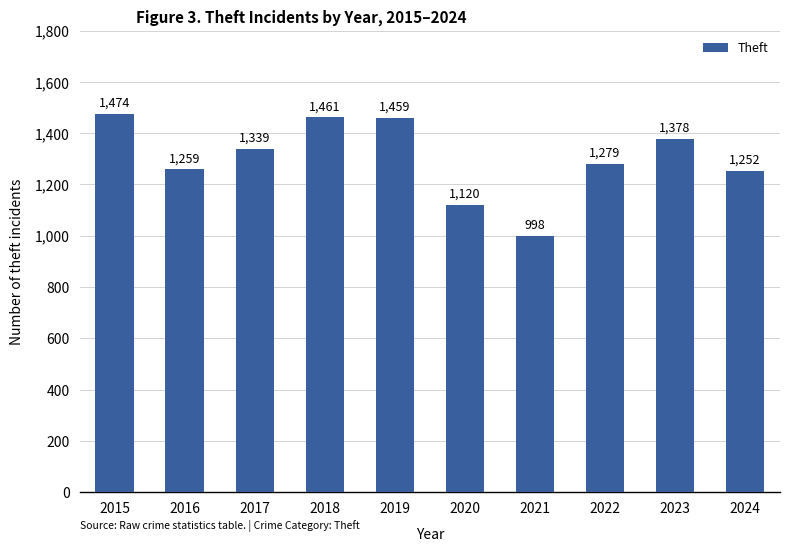

Is it true that the value at 2015 is 2124?

False